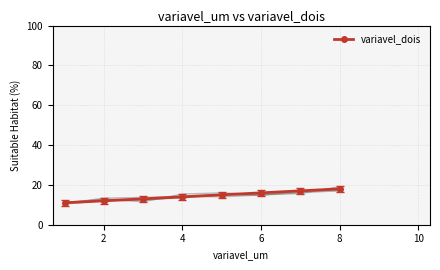

What is the value of the 3rd point from the left?

13